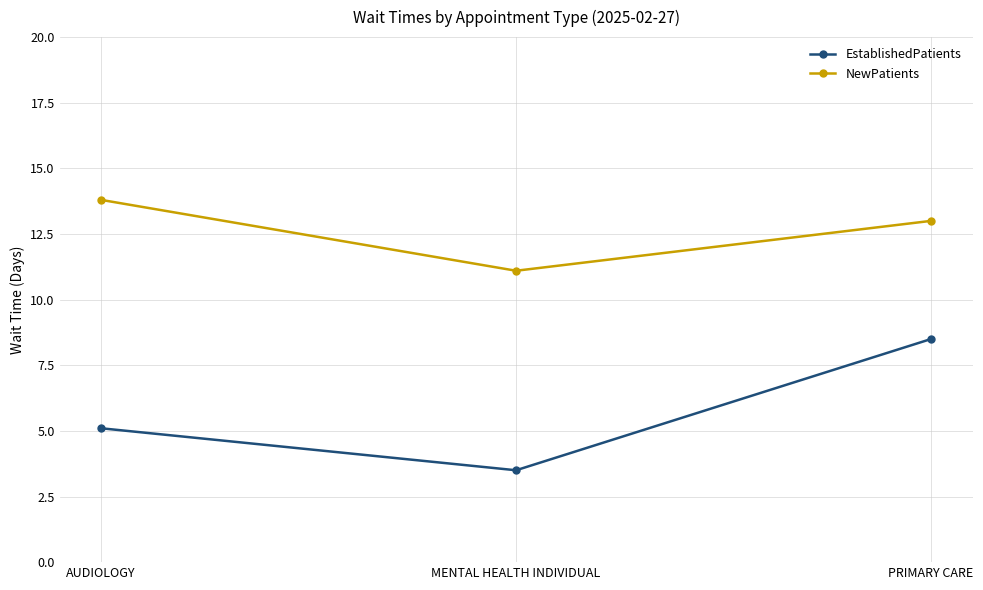

Is it true that NewPatients equals 11.1 at MENTAL HEALTH INDIVIDUAL?

True